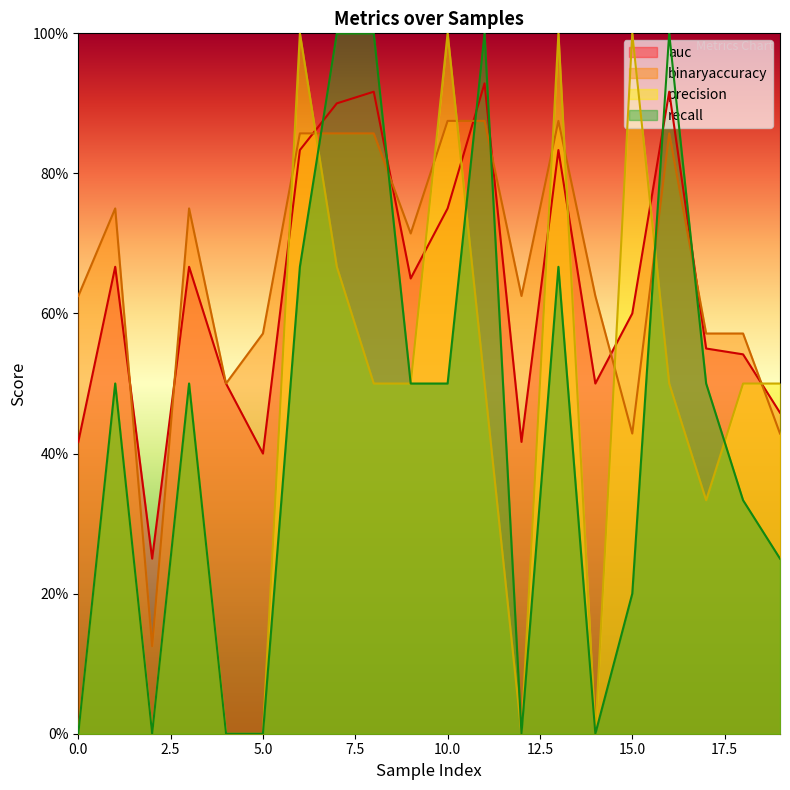

How many lines are shown in the chart?

4